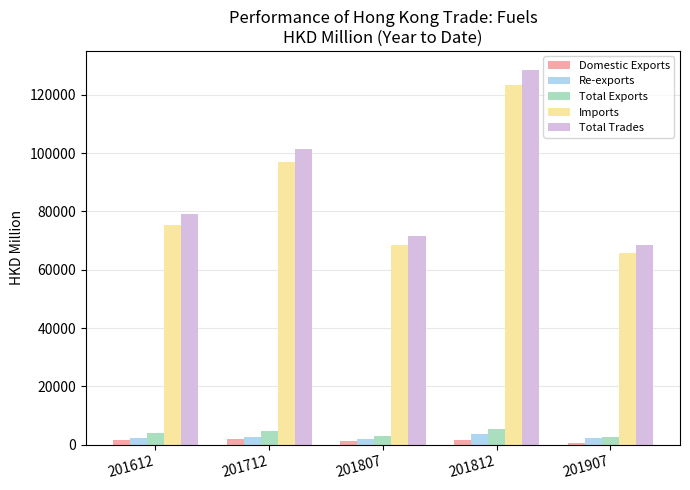

What is the difference between the Total Exports values at 201807 and 201907?

117.2